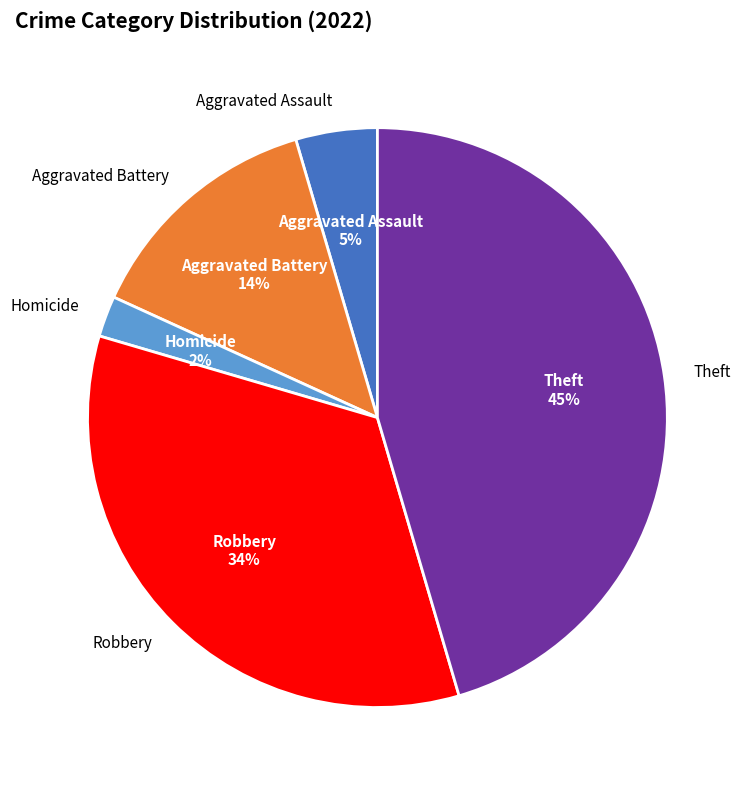

To the nearest percent, what is the average slice percentage?

20%